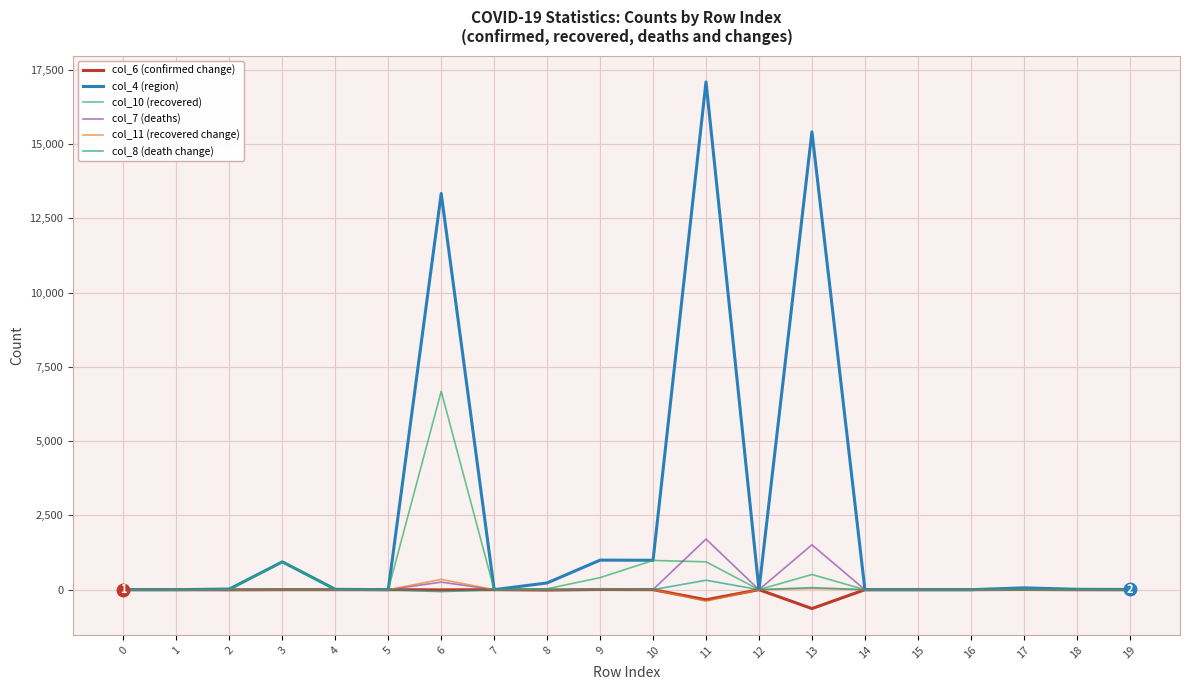

Is it true that col_4 (region) equals -8559 at 0?

False